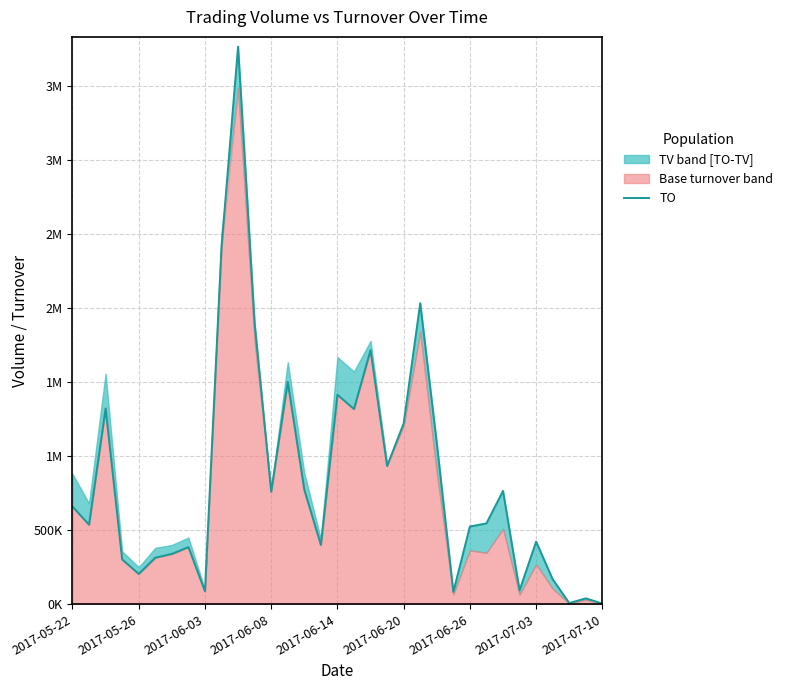

True or false: the data shows 920023 at 2017-06-14.

False